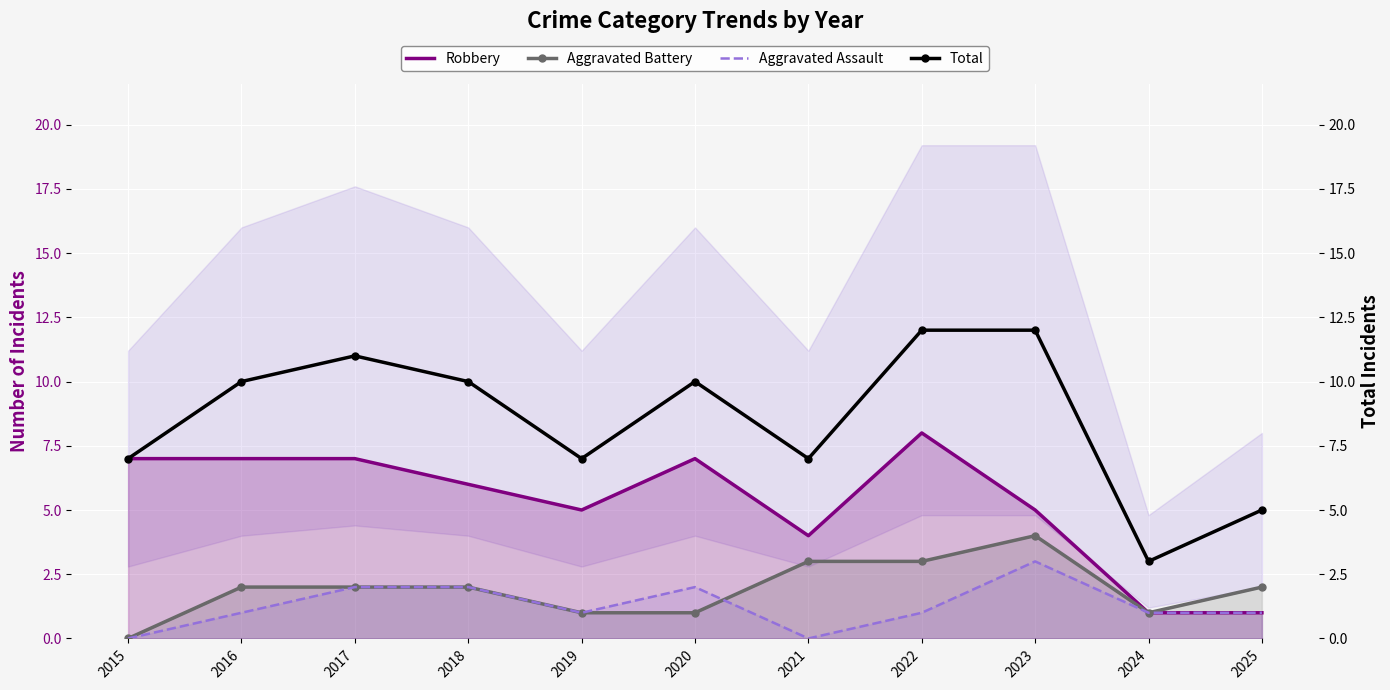

What is the value of the Aggravated Assault point at the 5th from the left?

1